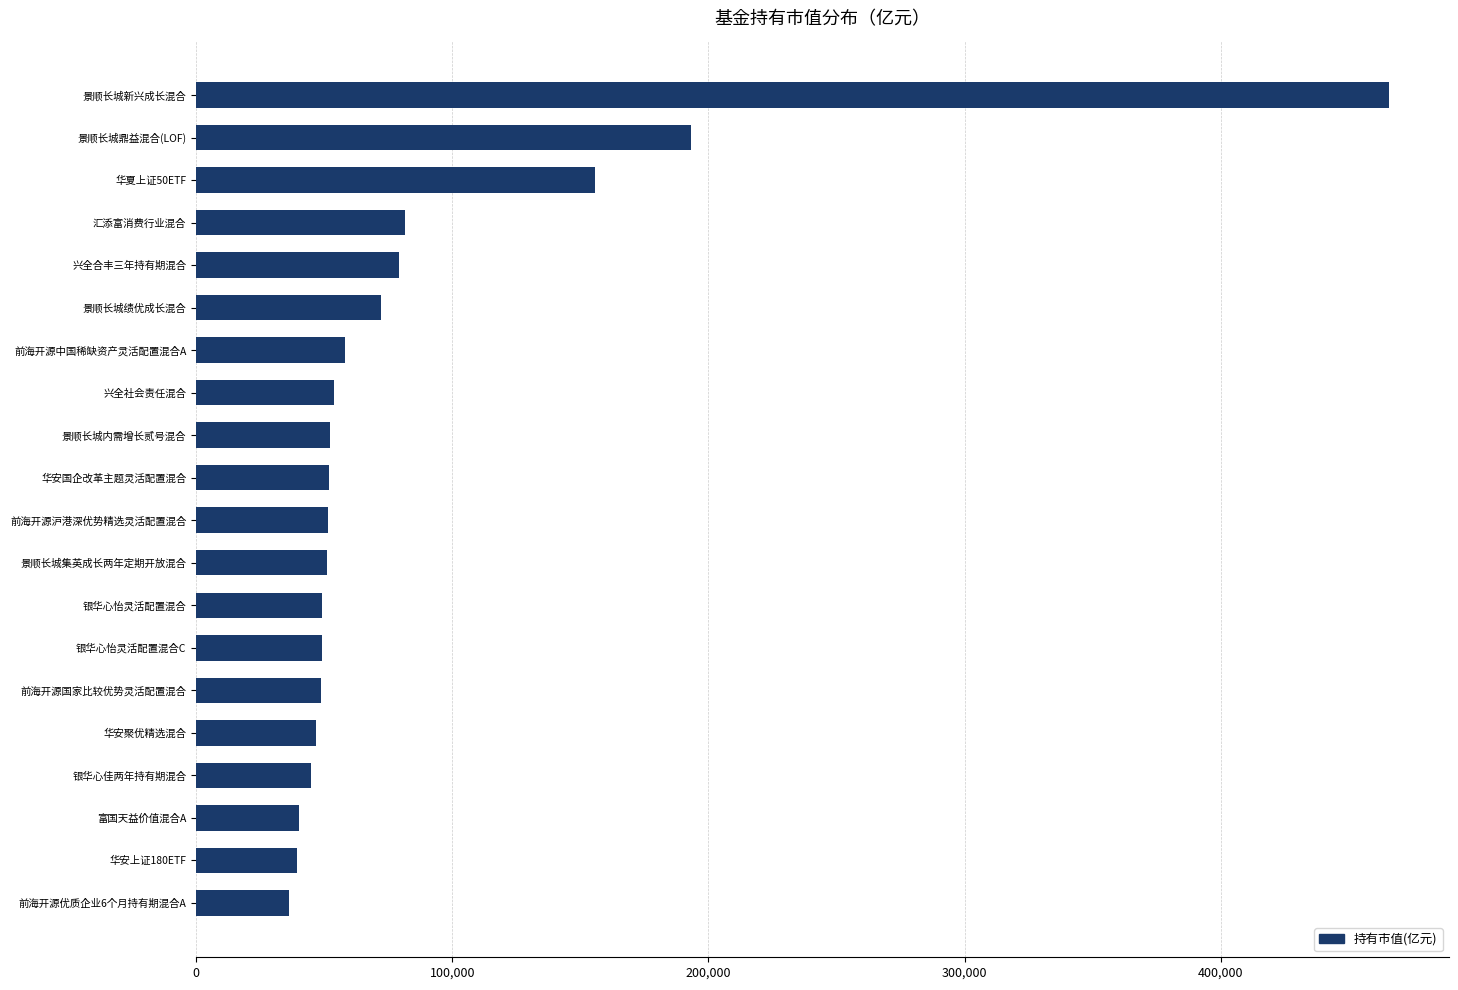

Does the chart contain stacked bars?

No